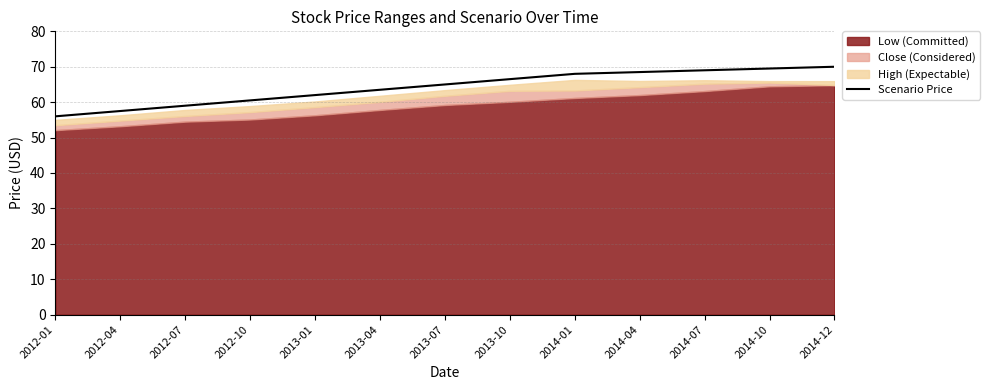

Approximately how many times larger is the value at 2014-01 compared to 2013-01?

1.1